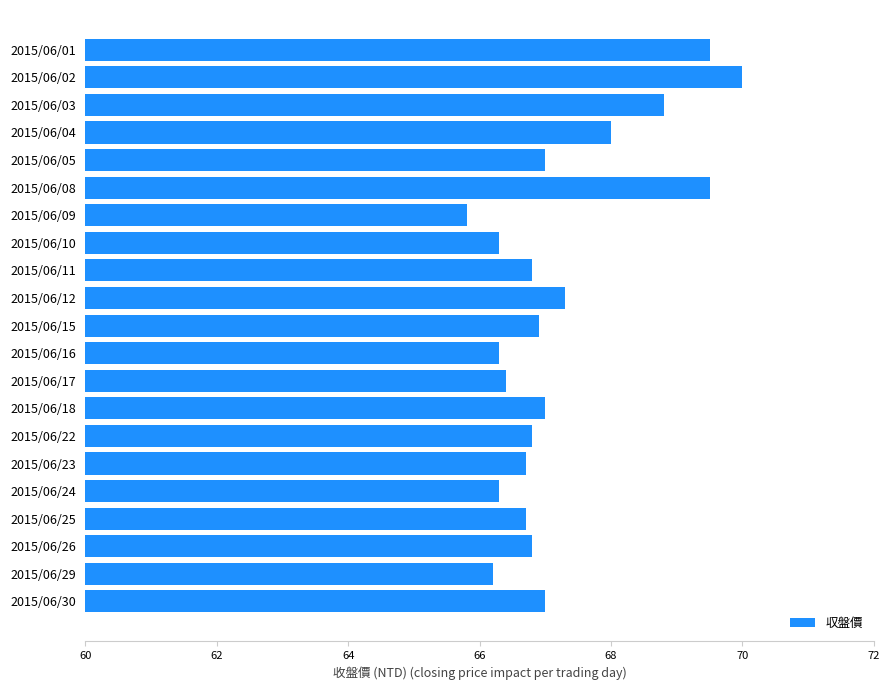

What is the ratio of the value at 2015/06/30 to the value at 2015/06/11?

1.0